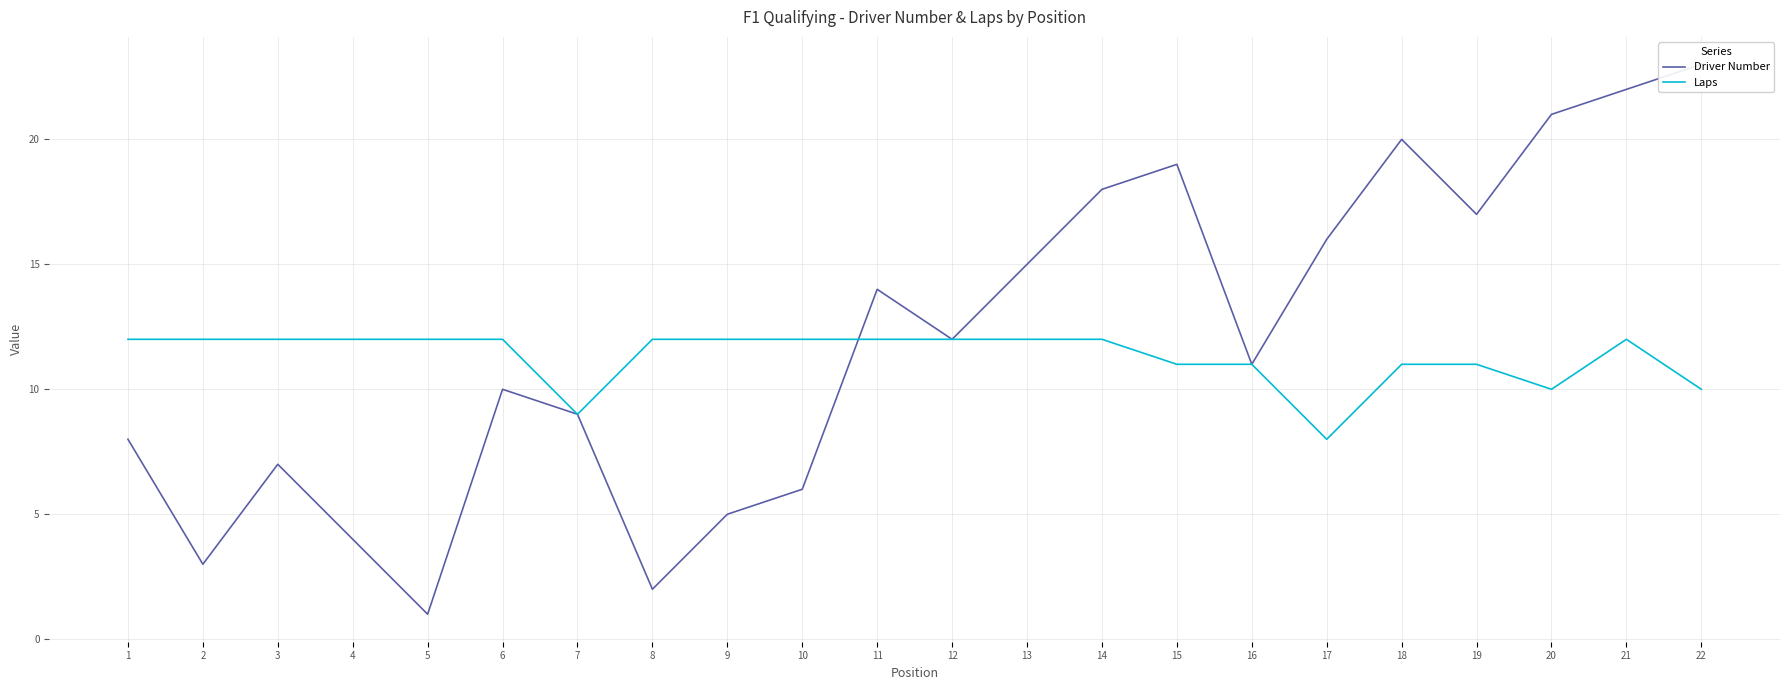

Count the number of categories in the chart.

22